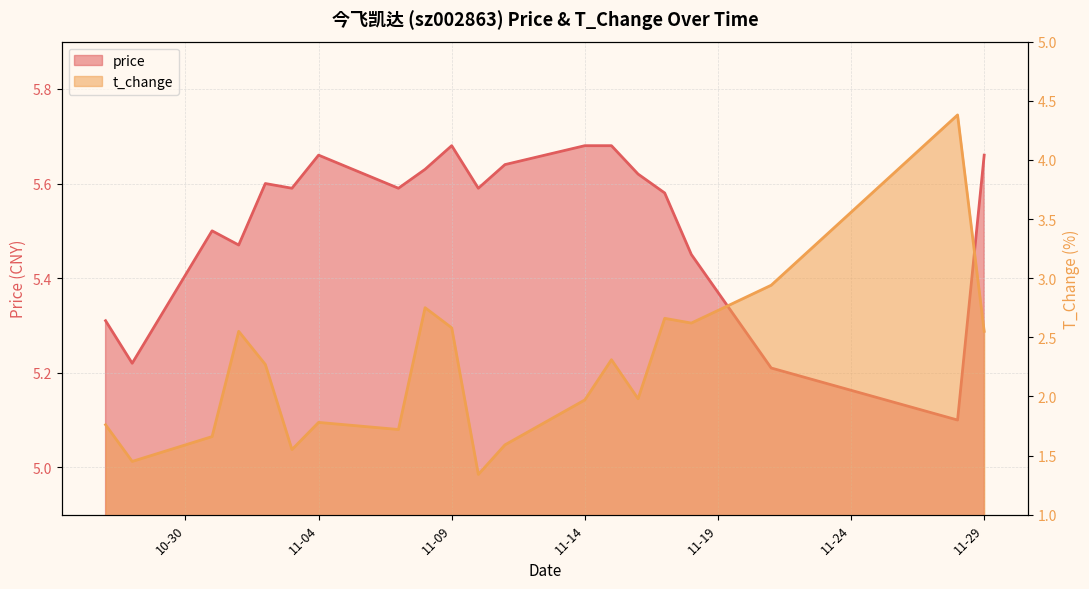

Does the chart display data point markers on the line(s)?

No